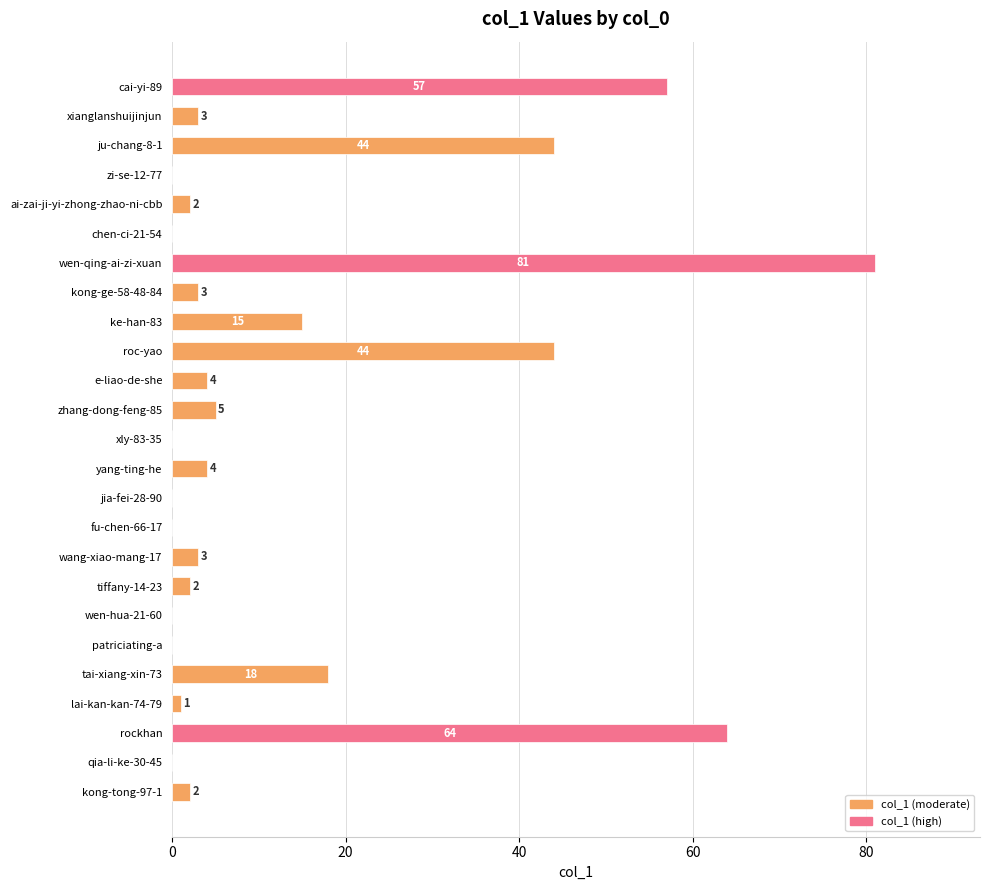

Which has a higher value, kong-ge-58-48-84 or tiffany-14-23?

kong-ge-58-48-84